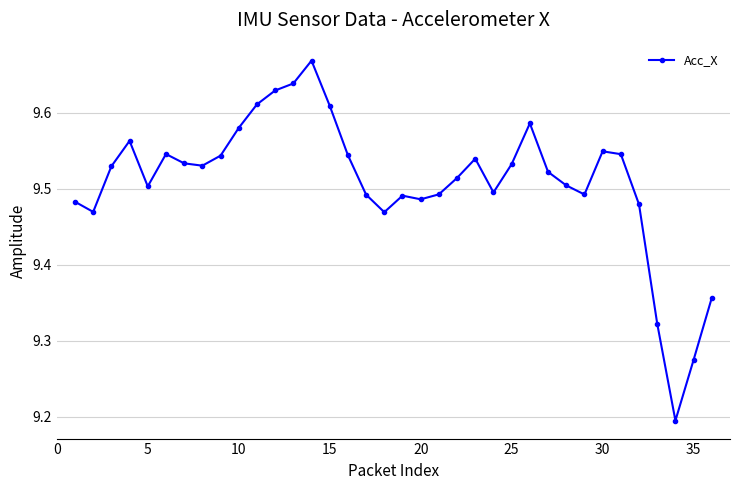

How many values are between 9 and 10?

36